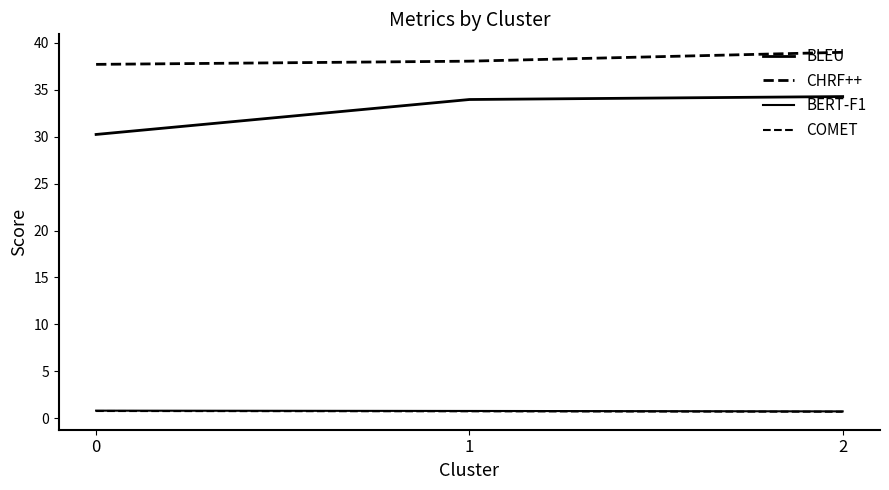

What is the average value of the BLEU series?

32.8